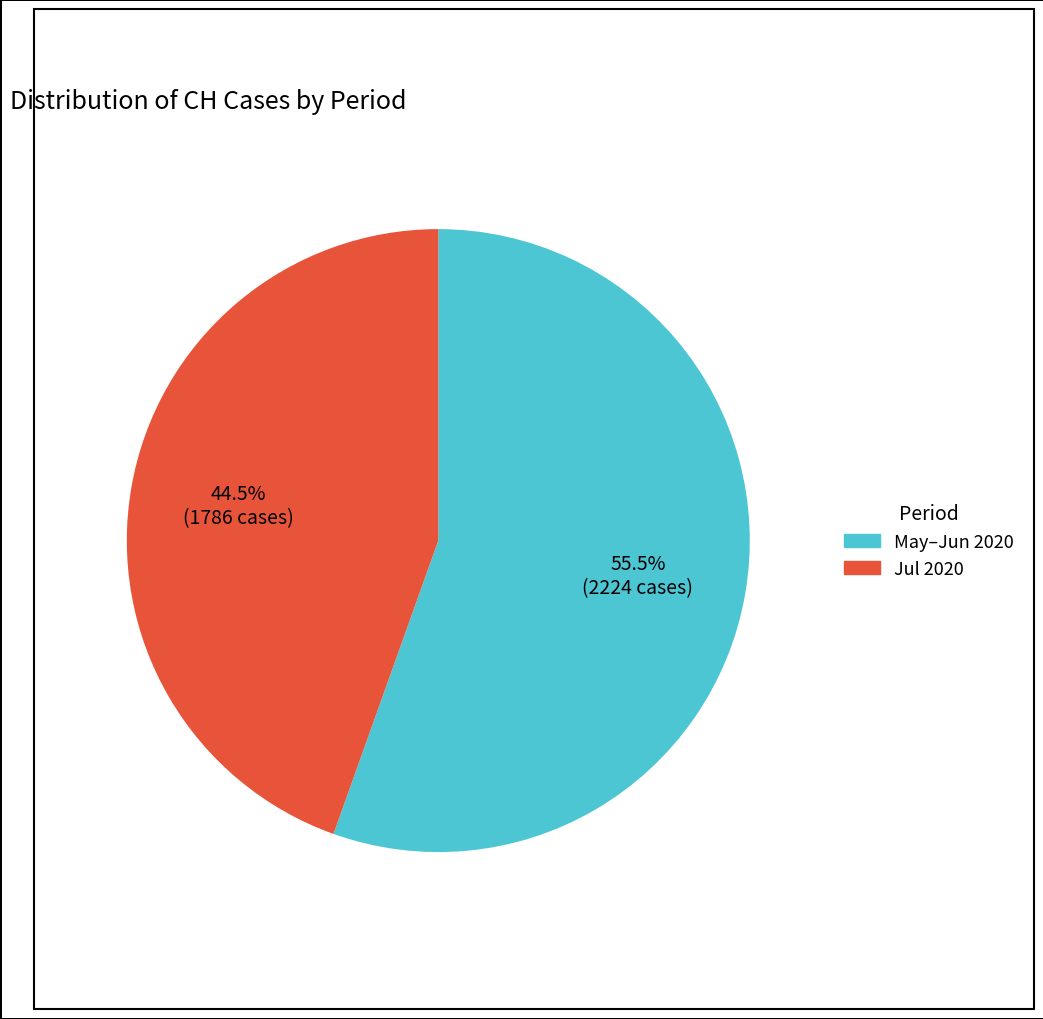

Is there any slice that represents more than half of the pie?

Yes